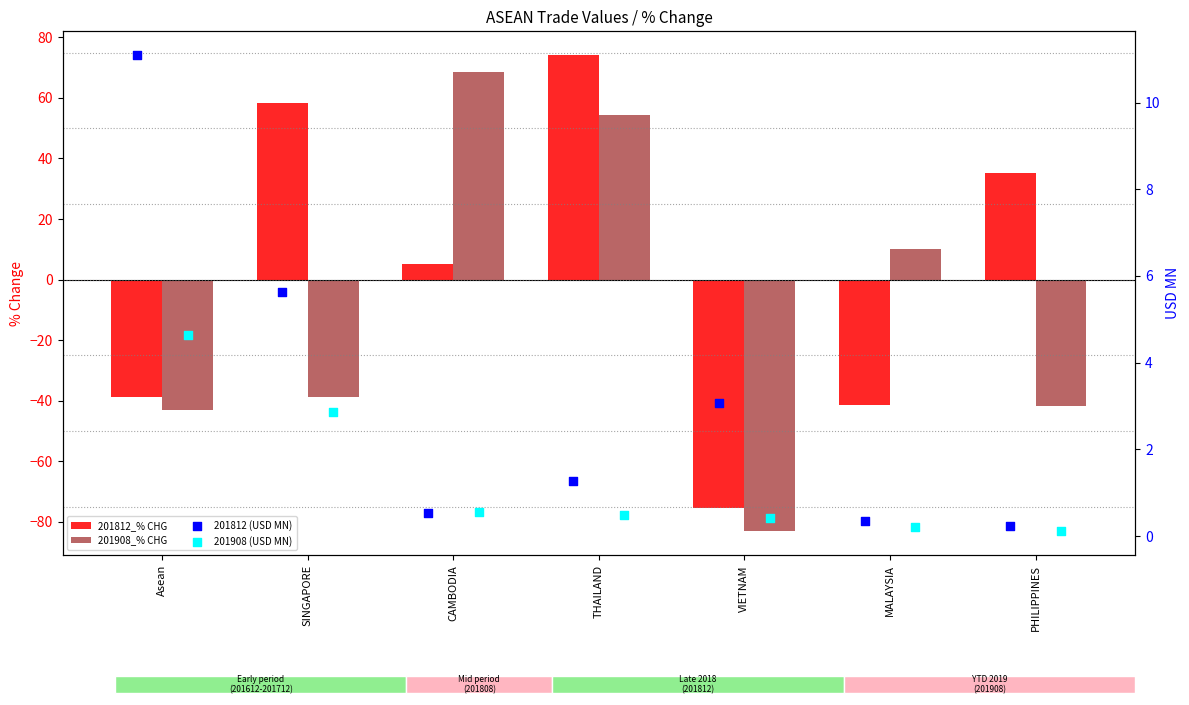

Which series contains the lowest Y value?

201908_% CHG